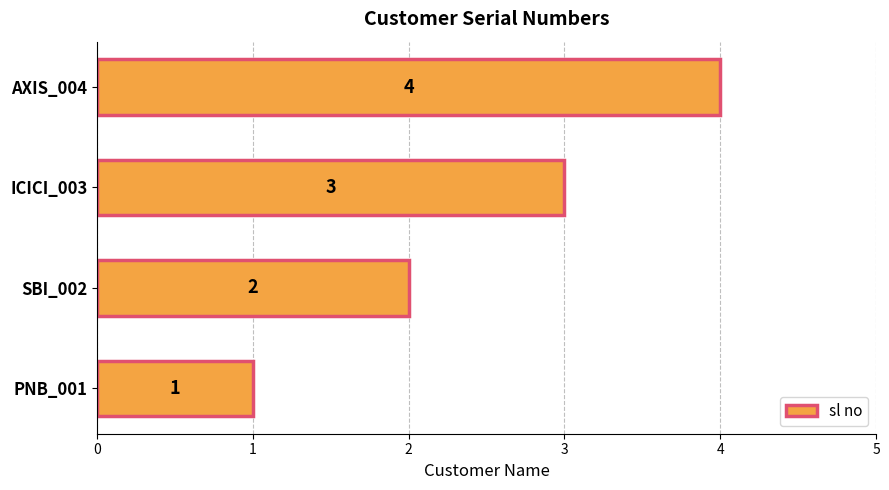

The value at PNB_001 is 1. True or false?

True